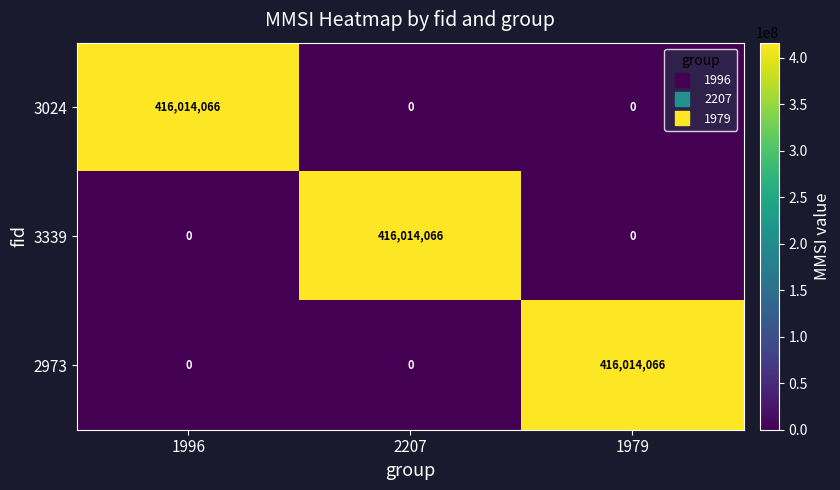

What is the difference between the maximum and minimum values in the 2973 series?

416014066